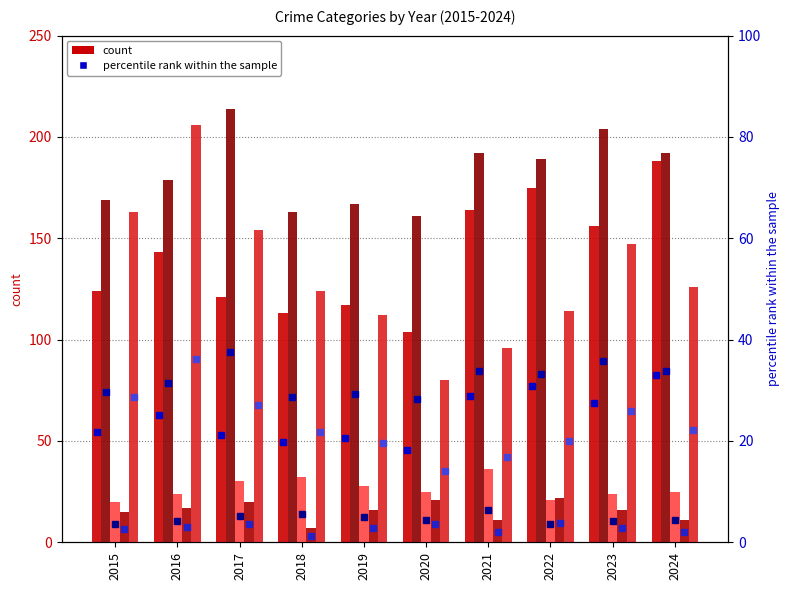

Does the chart contain any negative values?

No